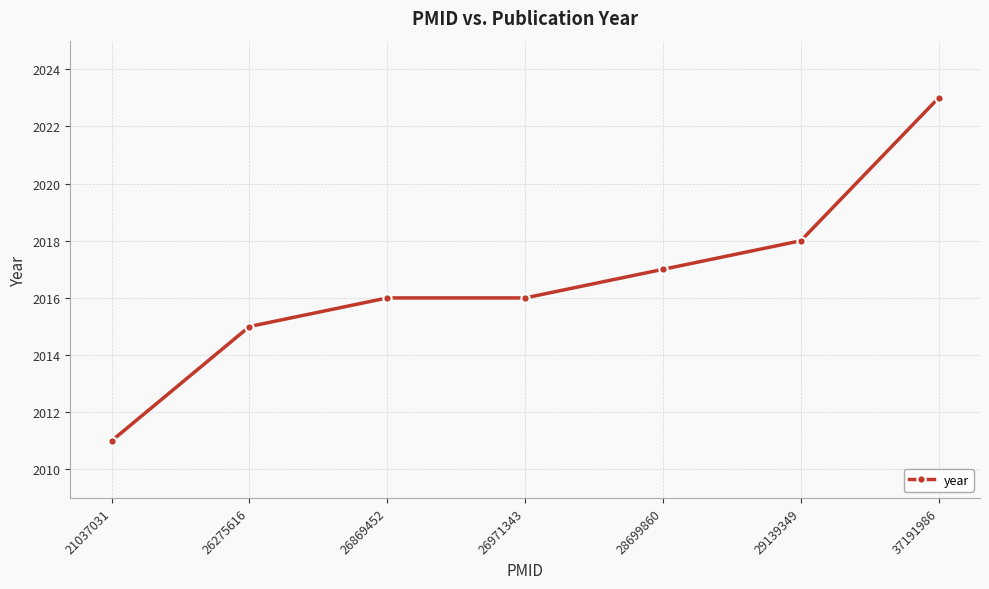

The chart shows a value of 2016 at 26971343. True or false?

True